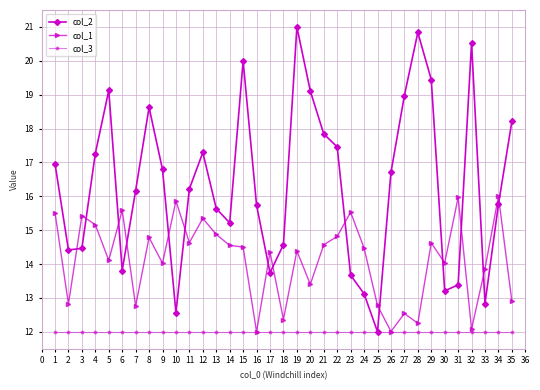

Count the number of data series in this chart.

3